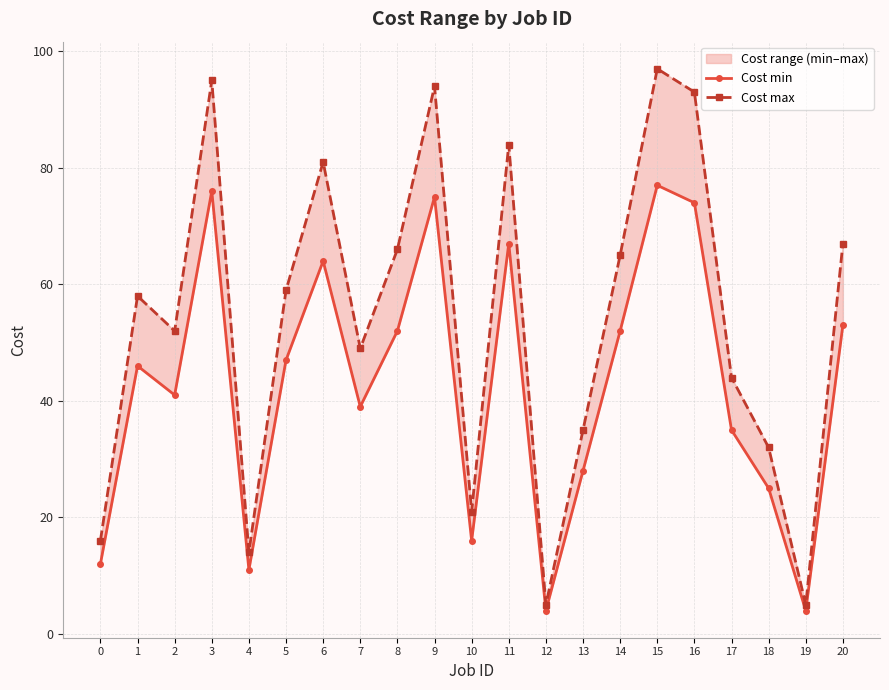

What is the difference between the maximum and minimum values in the Cost max series?

92